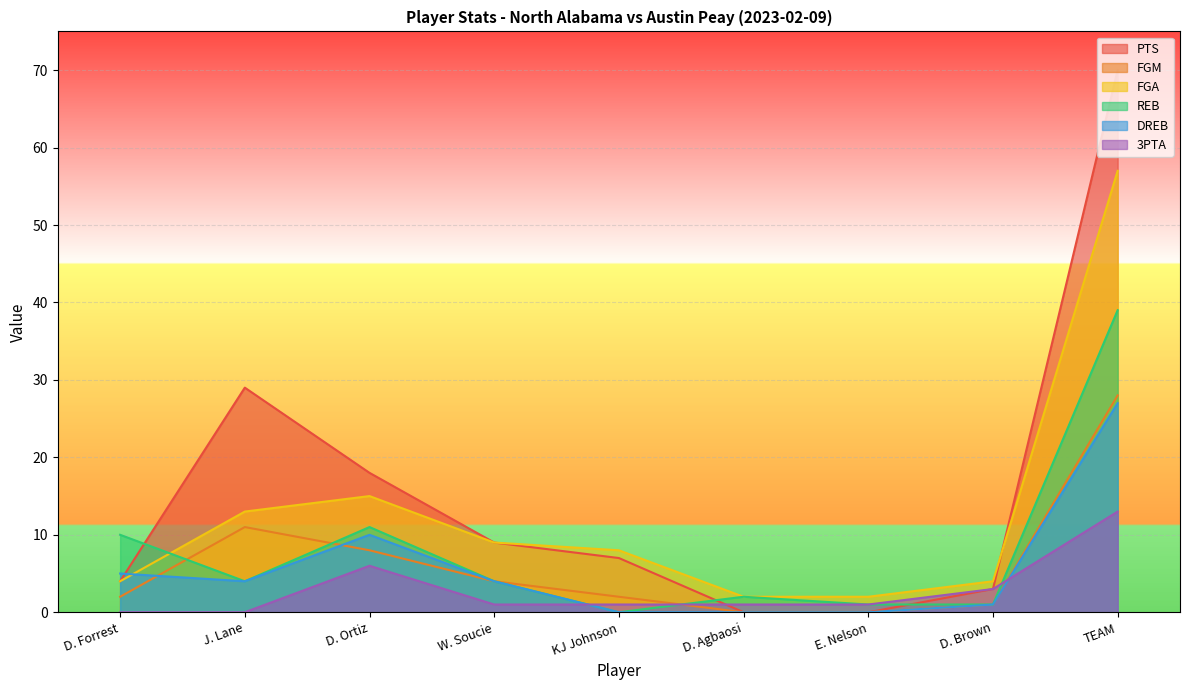

Where does the REB series first go above 4?

D. Forrest